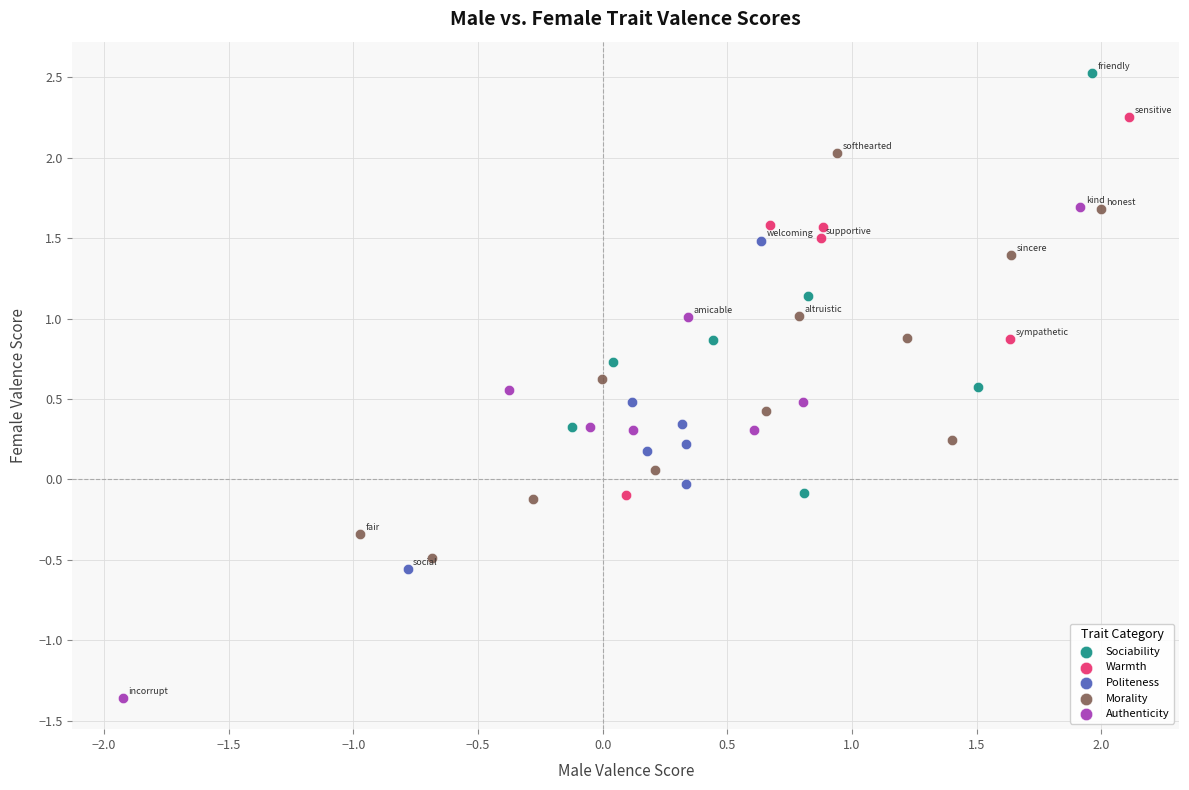

What are all the series names shown in the legend?

Sociability, Warmth, Politeness, Morality, Authenticity